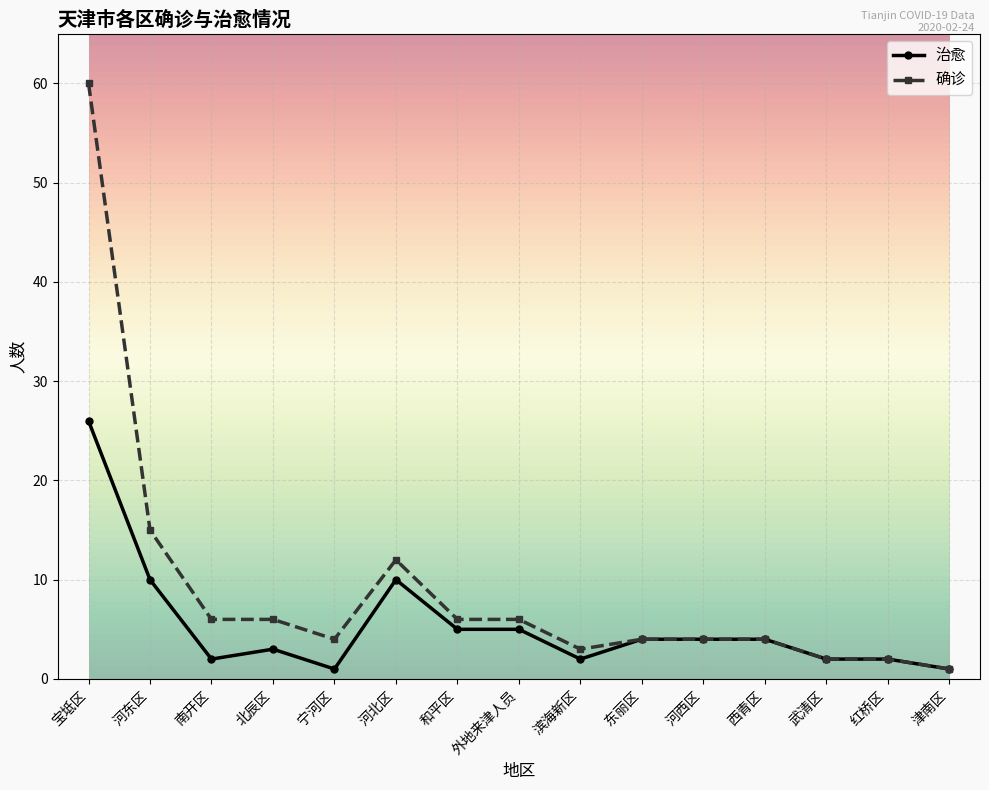

List the series in order of their overall mean, lowest first.

治愈, 确诊